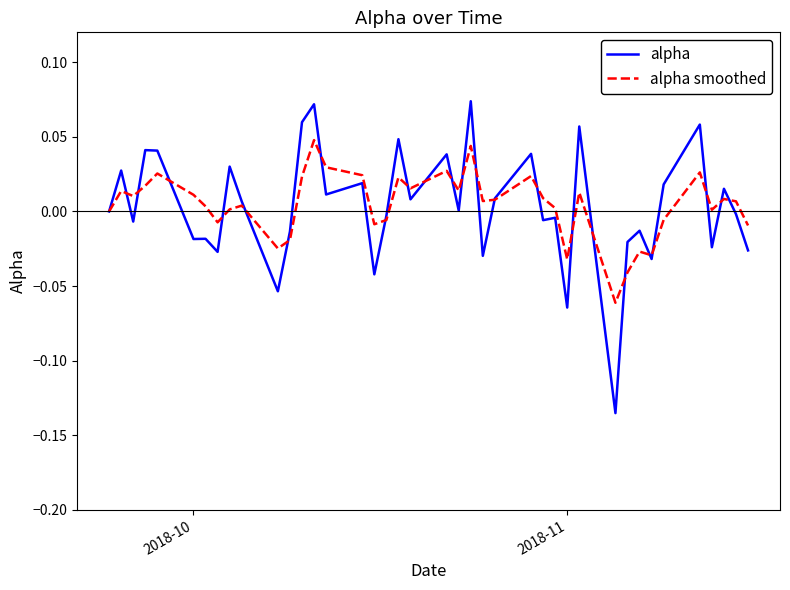

True or false: alpha smoothed has more than 1 points higher than both neighbors.

True